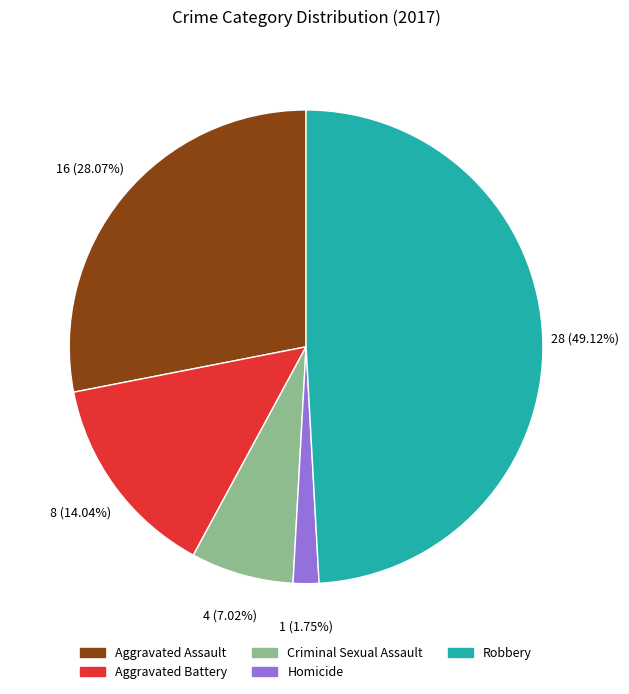

How many slices are in this pie chart?

5